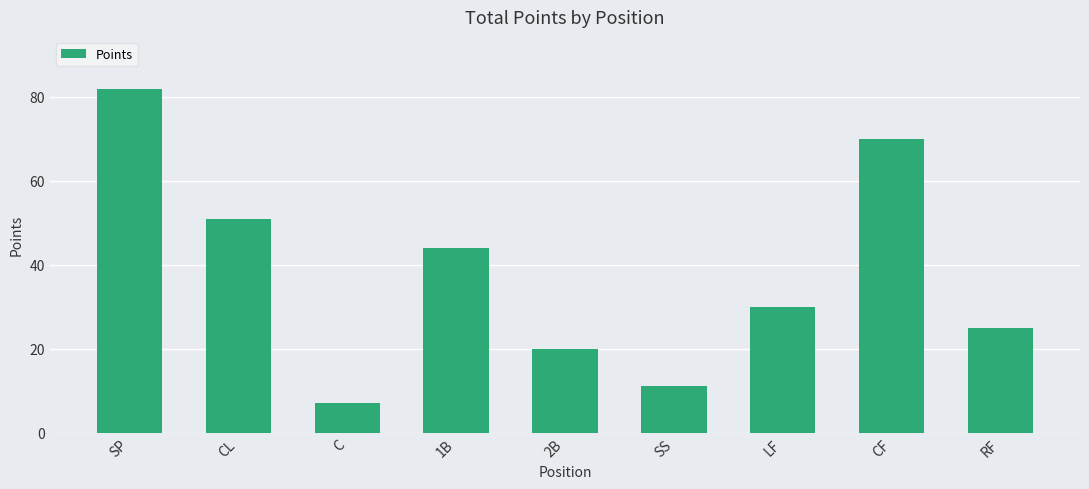

What is the ratio of the value at RF to the value at SP?

0.3